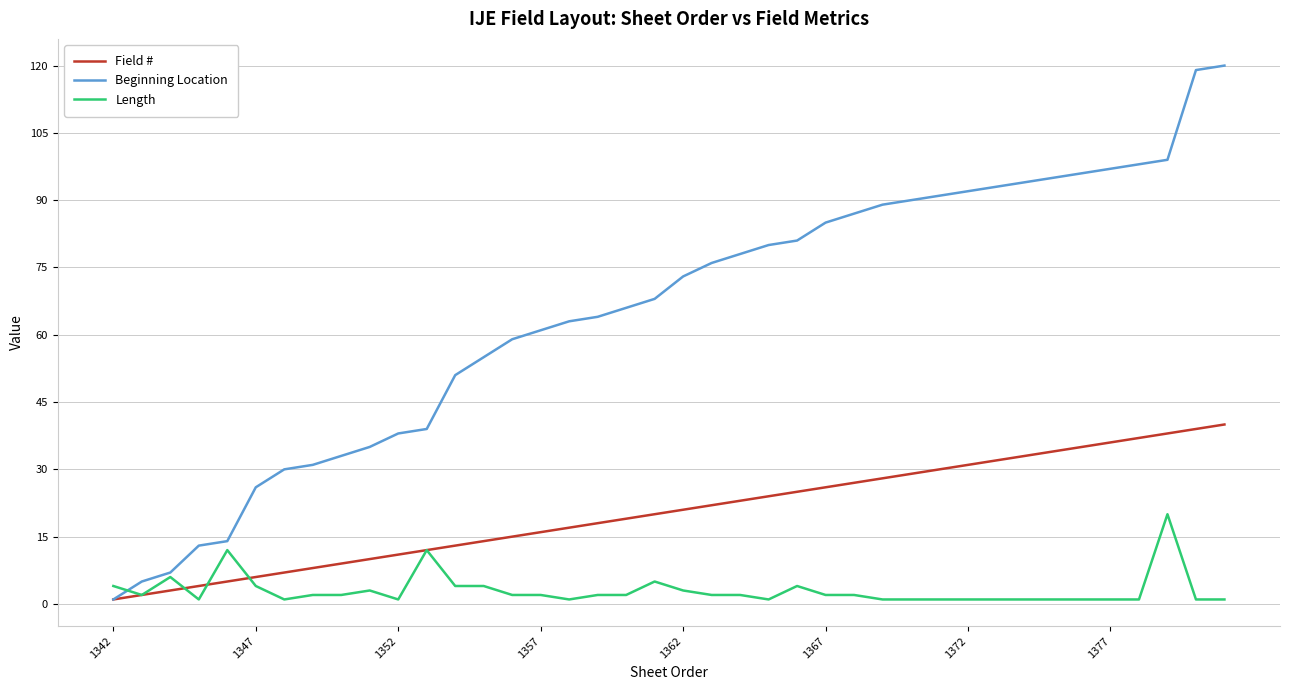

Which series has the widest spread of values?

Beginning Location